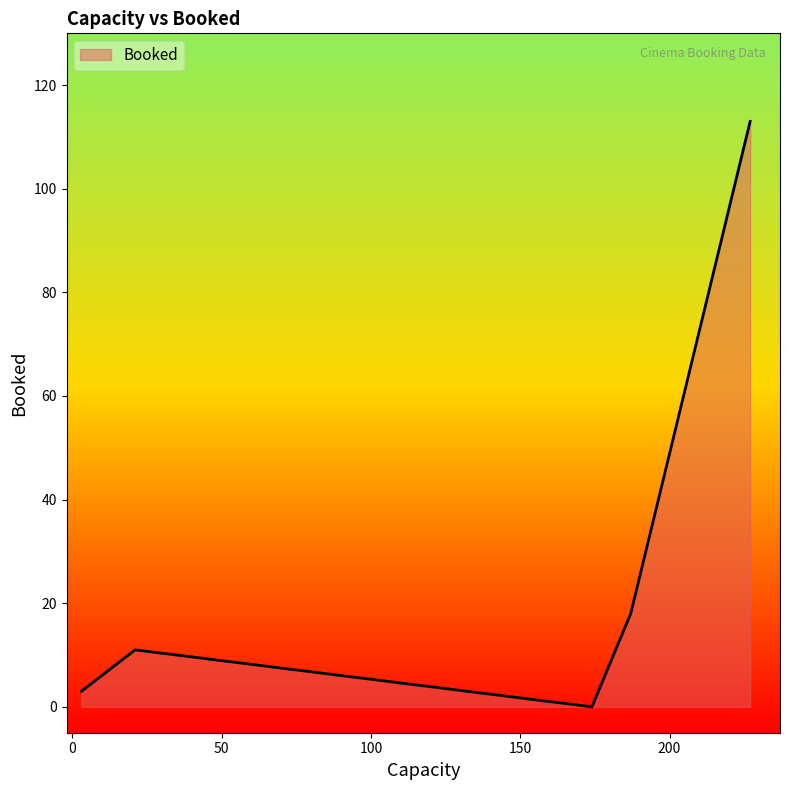

List the labels in order of value, smallest first.

174, 174, 3, 3, 21, 187, 227